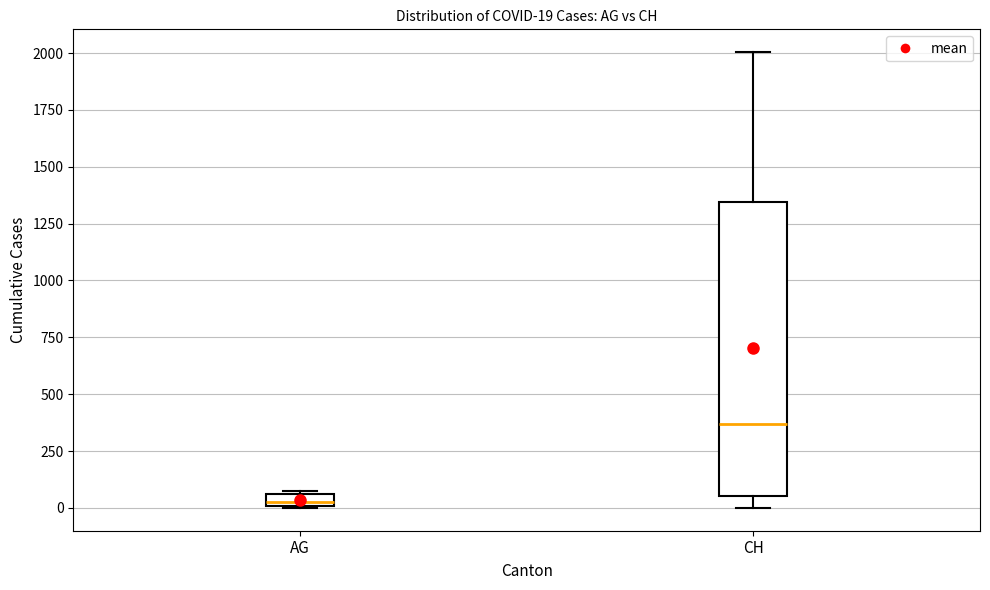

Which box's median line is the highest?

CH